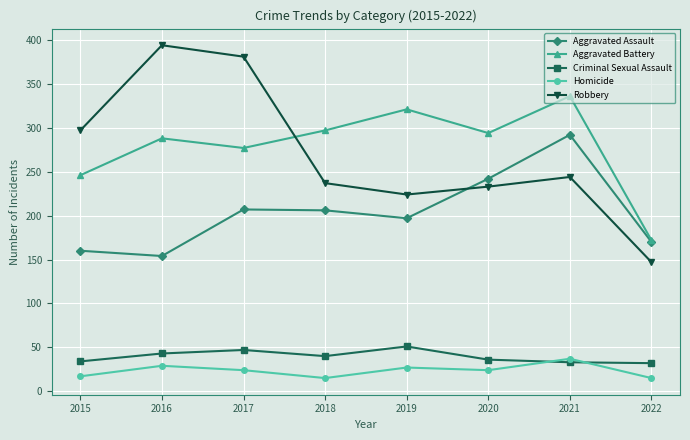

Is the value of Criminal Sexual Assault at 2016 greater than the value of Aggravated Assault at 2022?

No